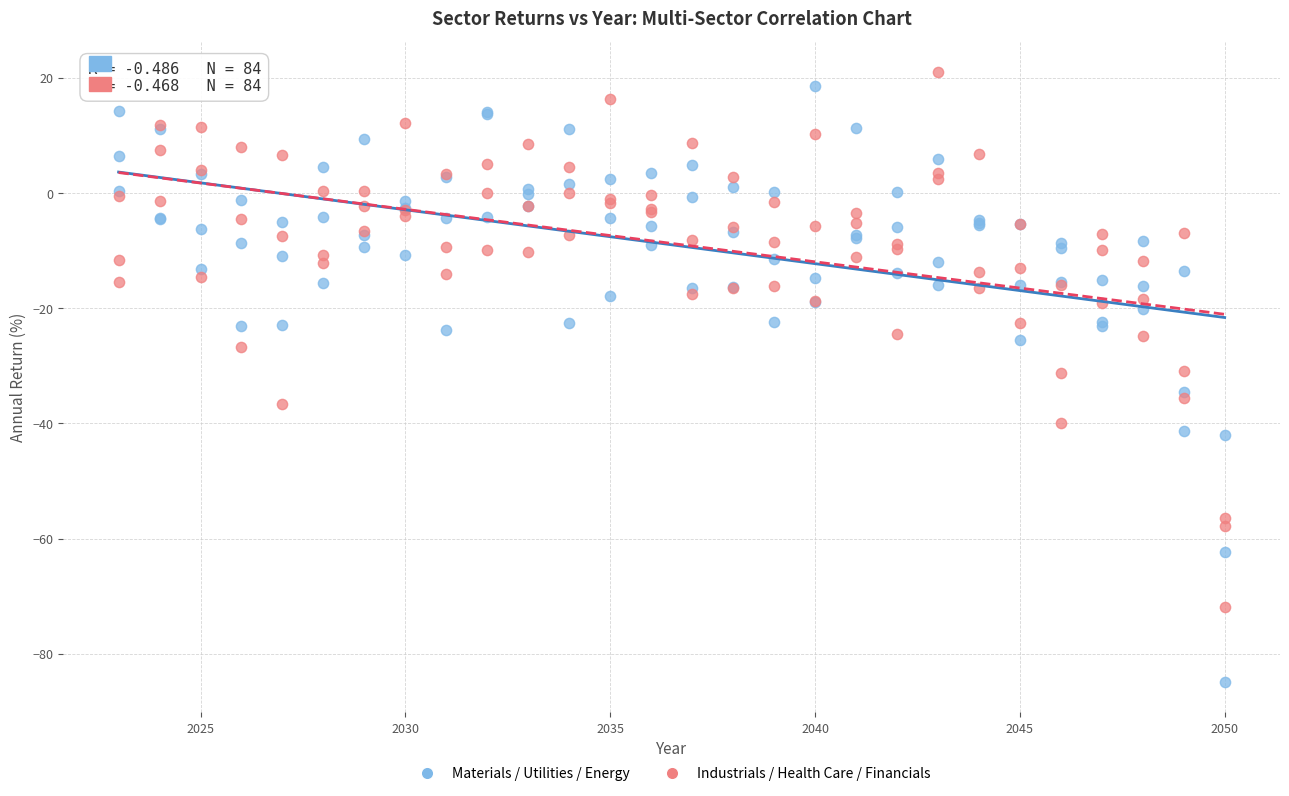

Which series has the largest Y range (max minus min)?

Materials / Utilities / Energy